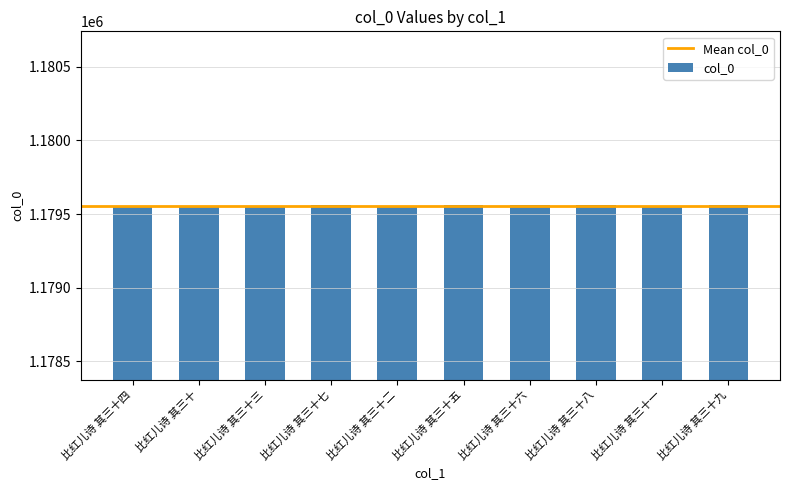

Count the number of data series in this chart.

1